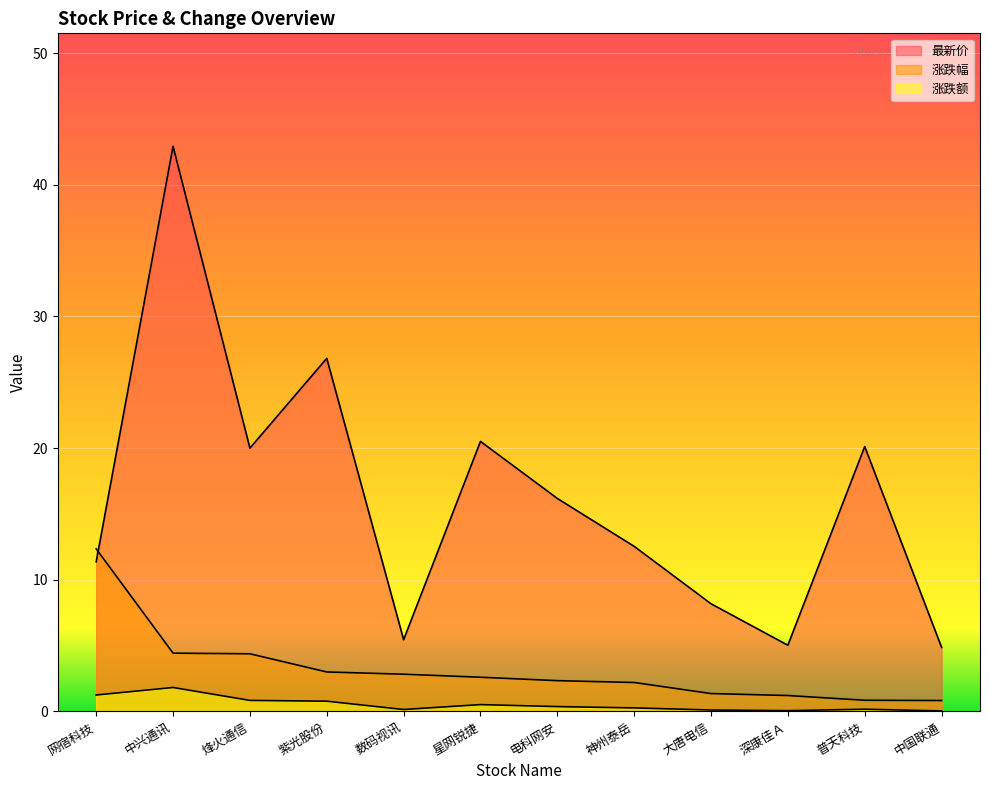

Which label corresponds to the smallest value in the chart?

中国联通